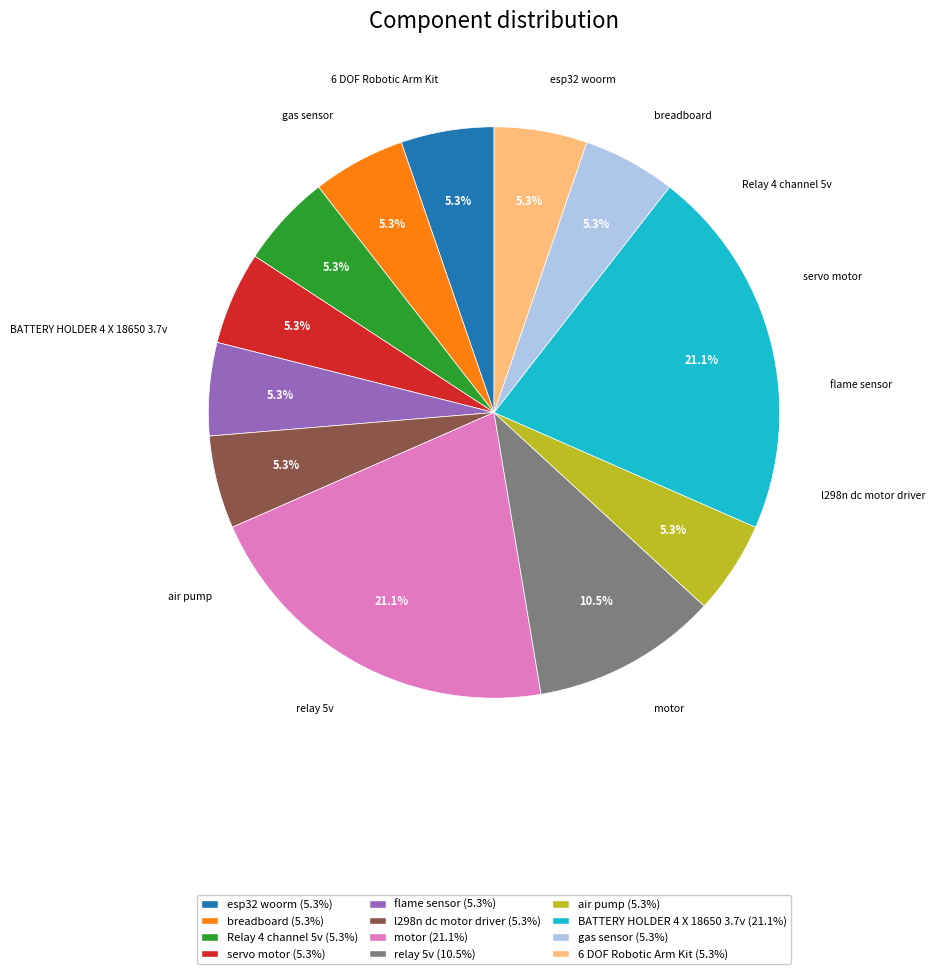

To the nearest percent, what percentage of the pie is Relay 4 channel 5v?

5%